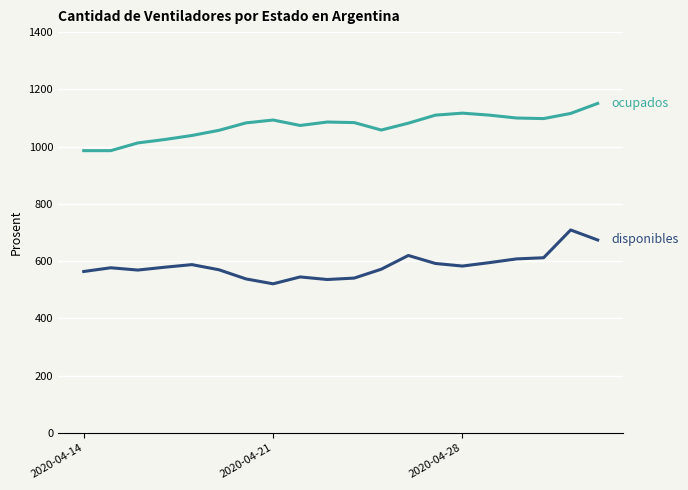

What is the minimum value shown in the chart?

521